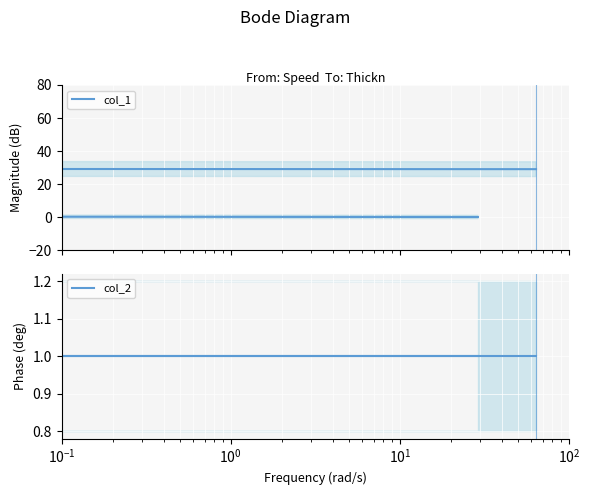

Which series has the largest total across all categories?

col_1